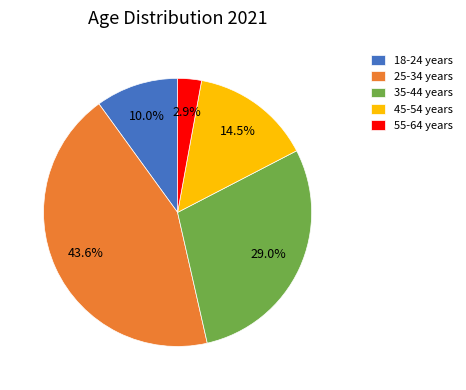

What is the ratio of the value at 18-24 years to the value at 35-44 years?

0.3